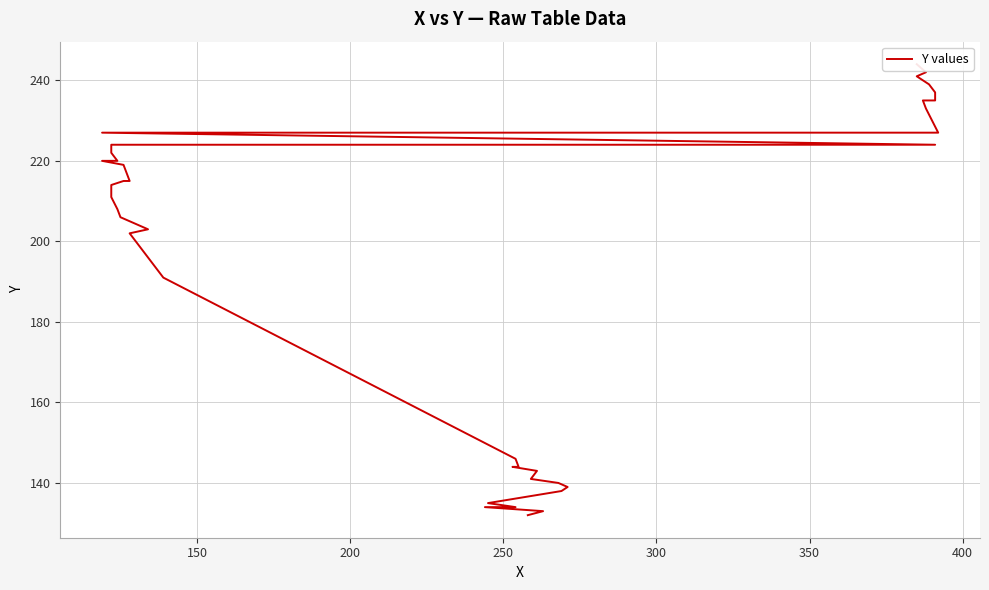

Reading left to right, transcribe all the data shown in this chart.

132	133	134	134	135	138	139	140	141	143	144	144	144	146	191	198	202	203	206	208	211	214	215	215	219	220	220	222	224	224	227	227	233	235	235	237	239	241	242	244